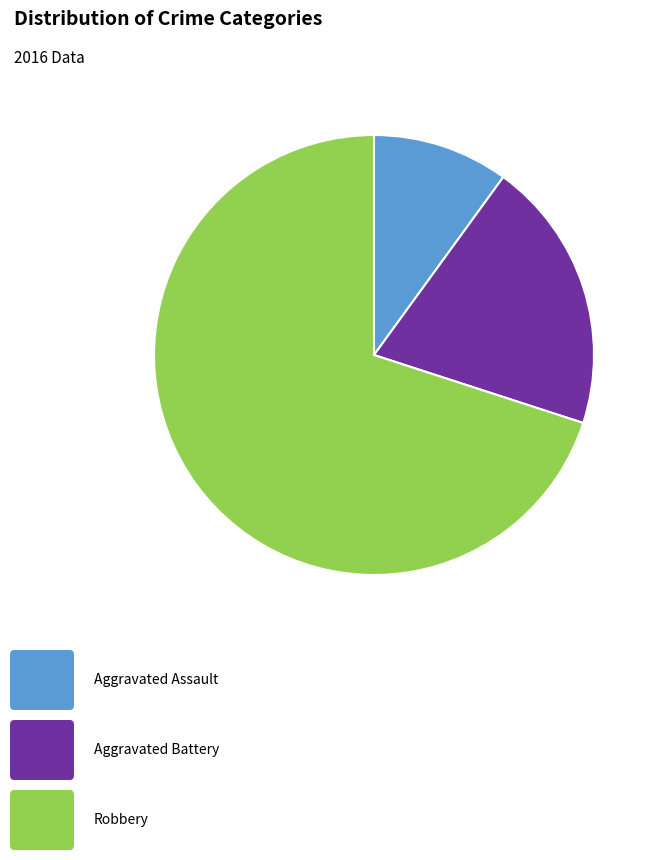

Count the number of slices in the pie.

3